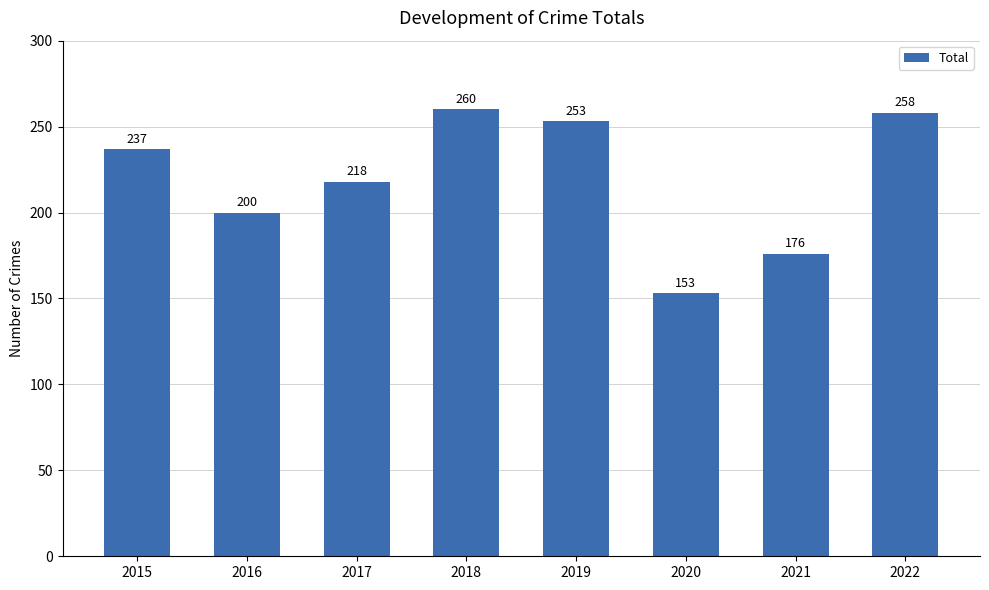

The value at 2015 is 237. True or false?

True